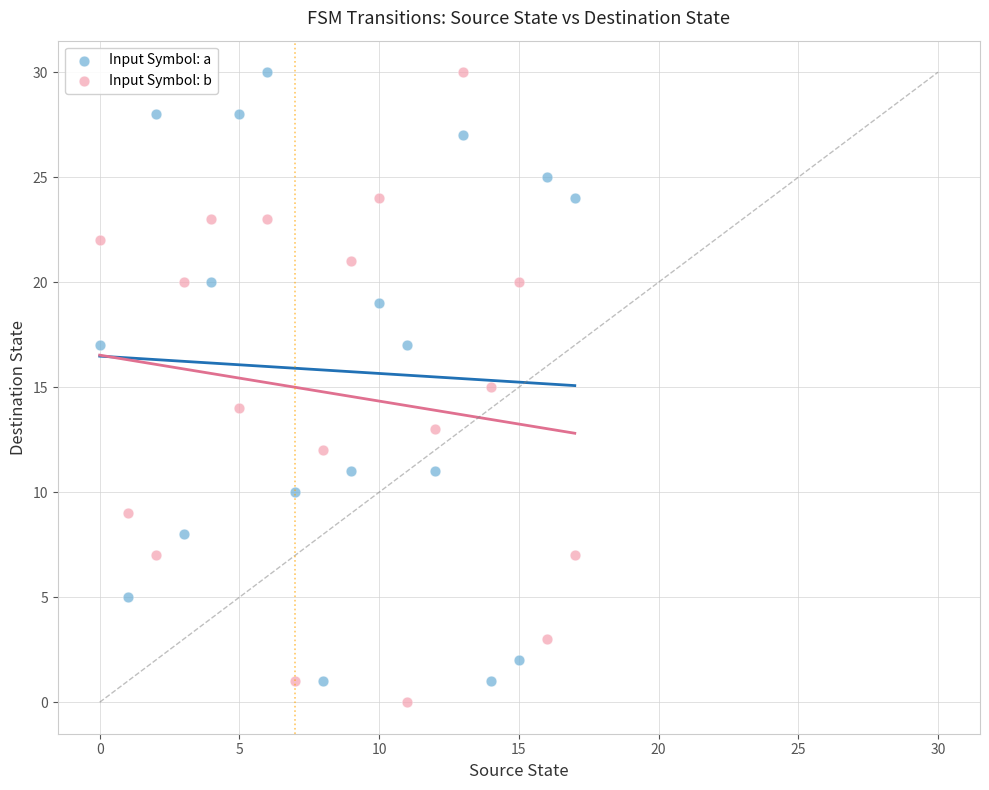

Which series reaches the minimum Y coordinate?

Input Symbol: b